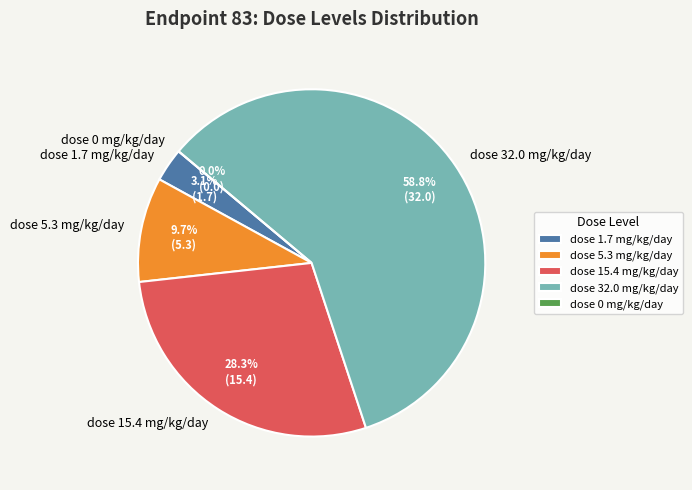

Which slice is the largest?

dose 32.0 mg/kg/day